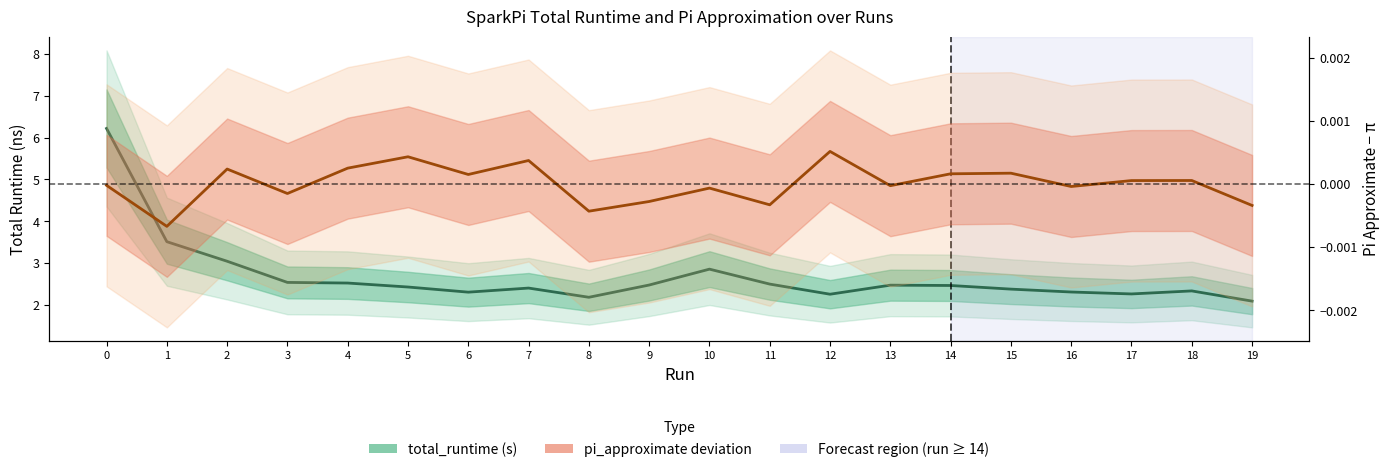

True or false: total_runtime (s) has more than 1 points higher than both neighbors.

True